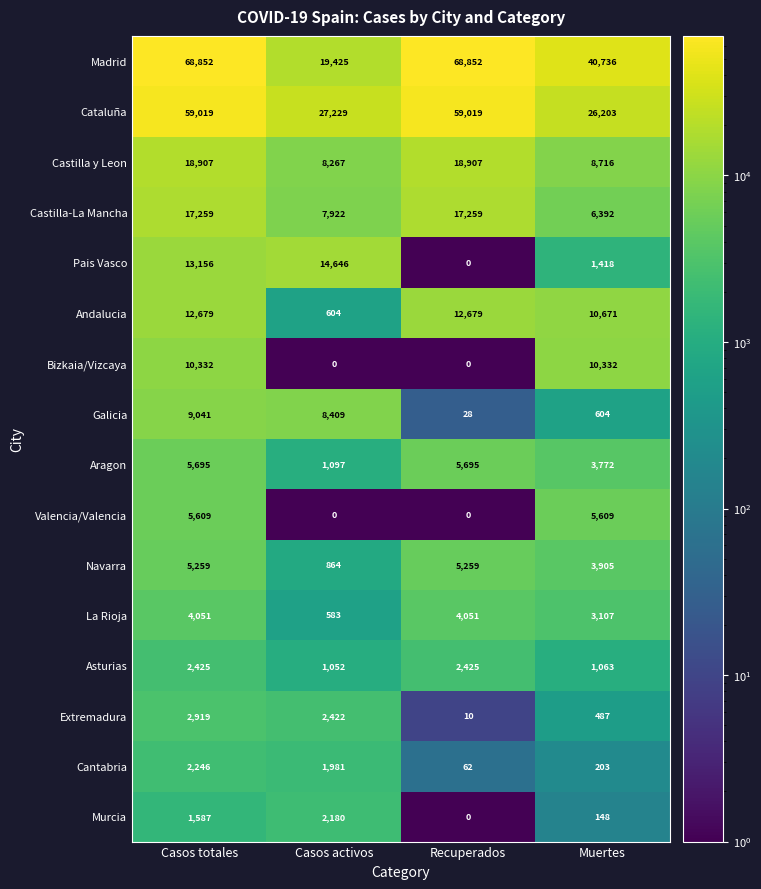

Read the La Rioja value at Casos activos, to the nearest 50.

600